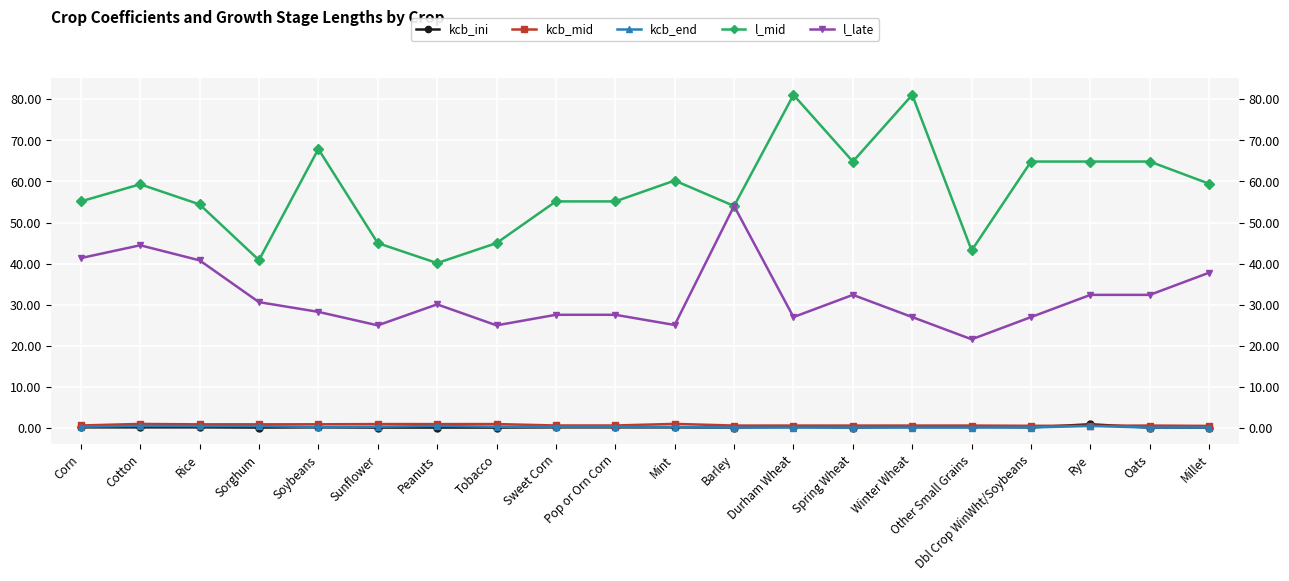

How many data points in l_late are above 30?

10